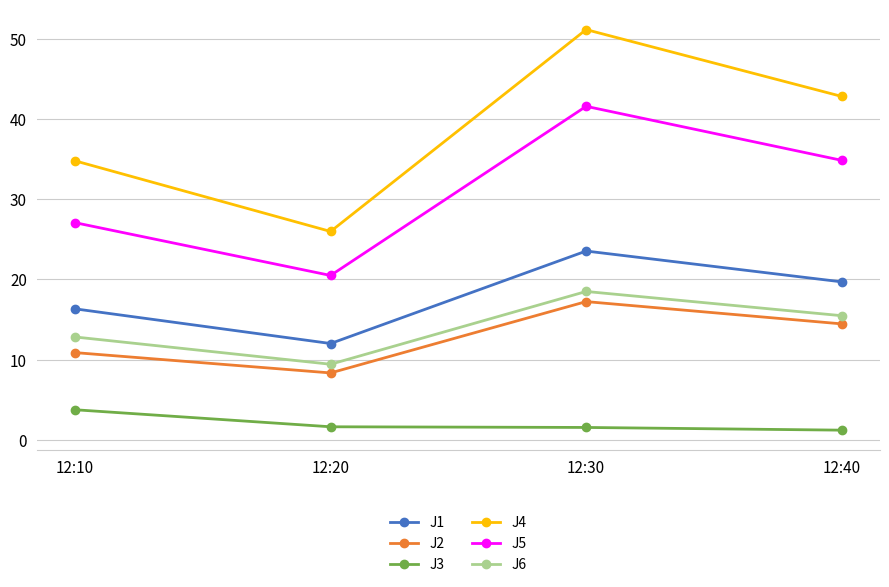

Which series has the widest spread of values?

J4